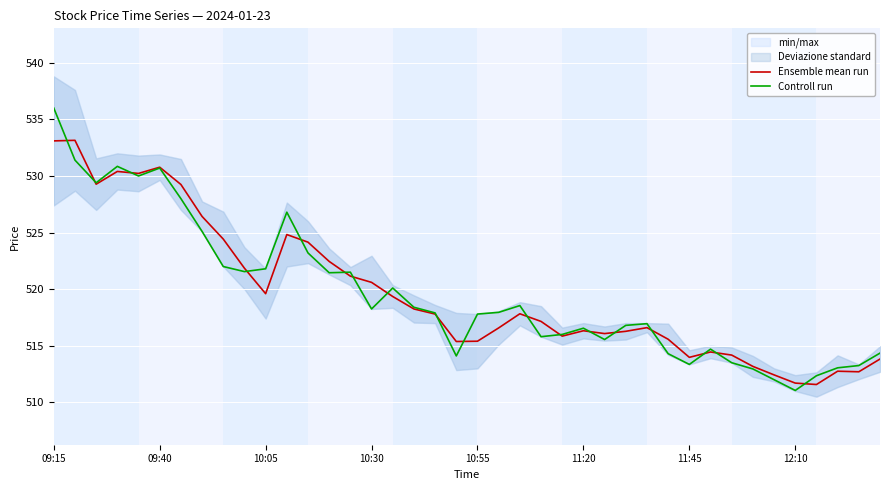

Is it true that Ensemble mean run equals 823.9 at 10:55?

False